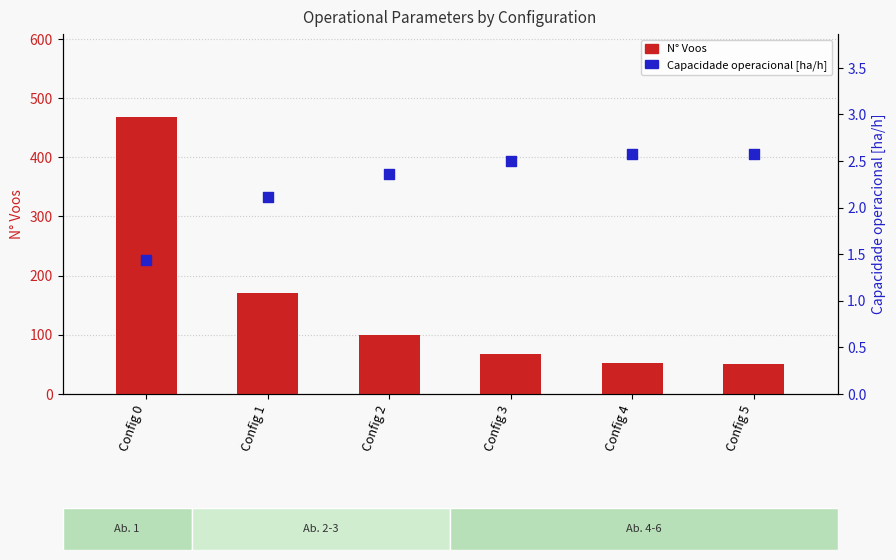

Which series has the largest total across all categories?

N° Voos